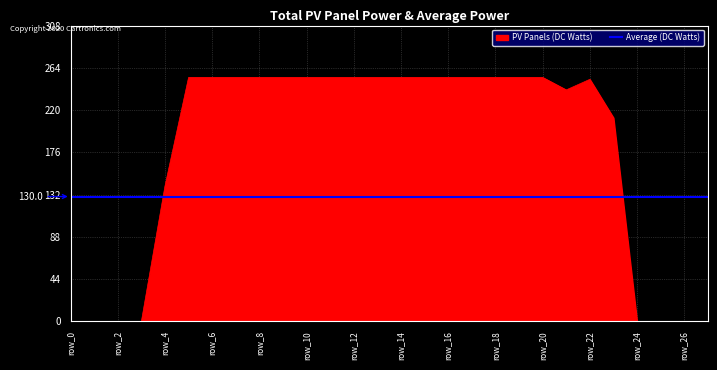

What is the highest value of the PV Panels (DC Watts) series?

254